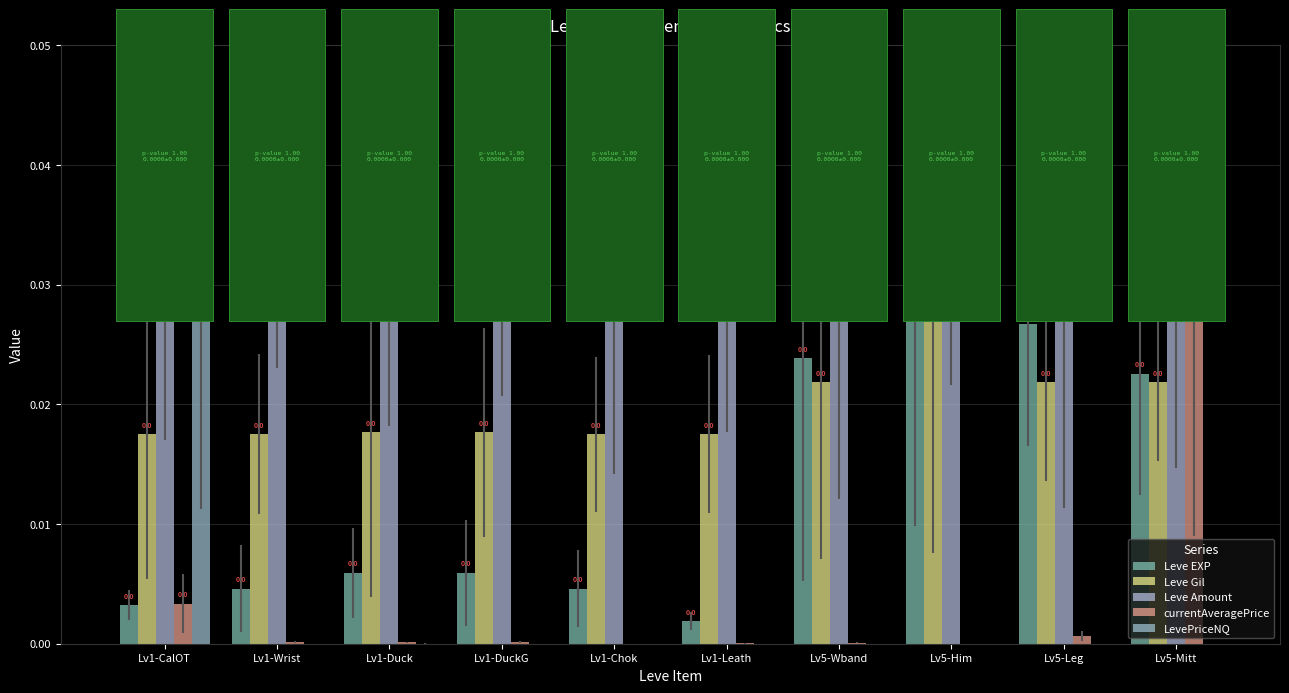

Rank the categories by Leve Gil value from lowest to highest.

Lv1-CalOT, Lv1-Wrist, Lv1-Chok, Lv1-Leath, Lv1-Duck, Lv1-DuckG, Lv5-Wband, Lv5-Leg, Lv5-Mitt, Lv5-Him